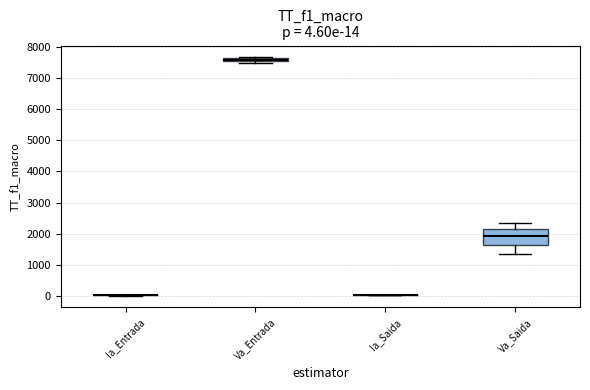

Which box is the tallest, from its lower edge to its upper edge?

Va_Saida